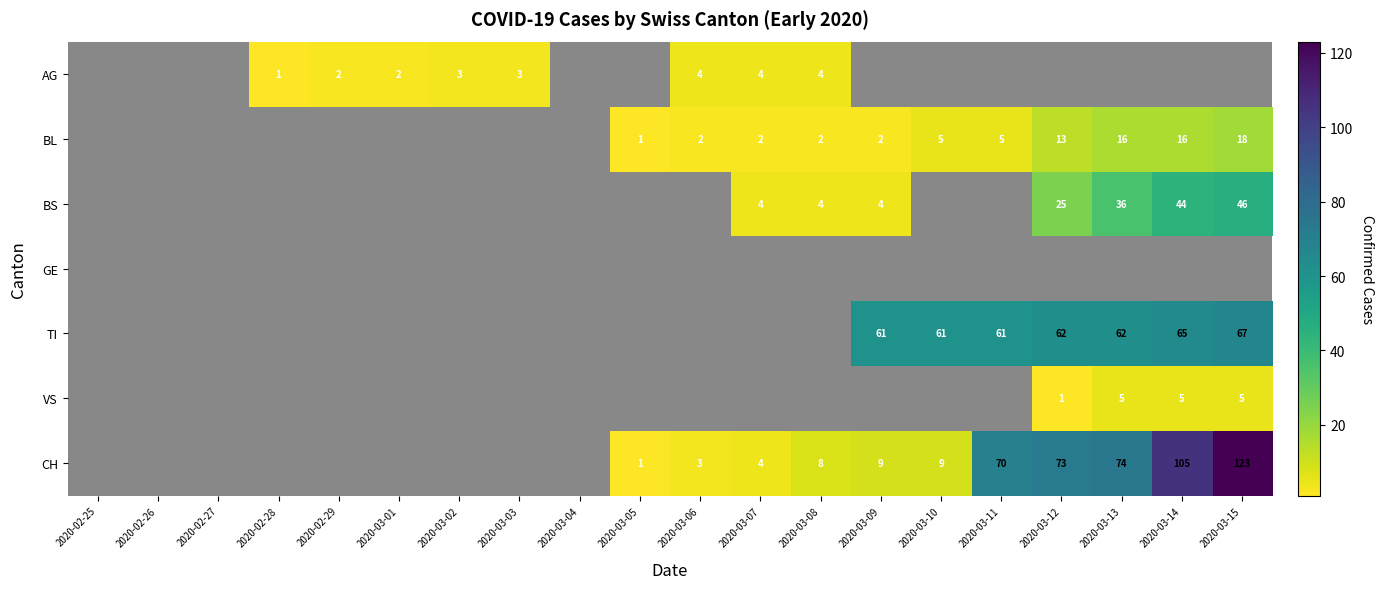

Is it true that VS equals 1 at 2020-03-13?

False